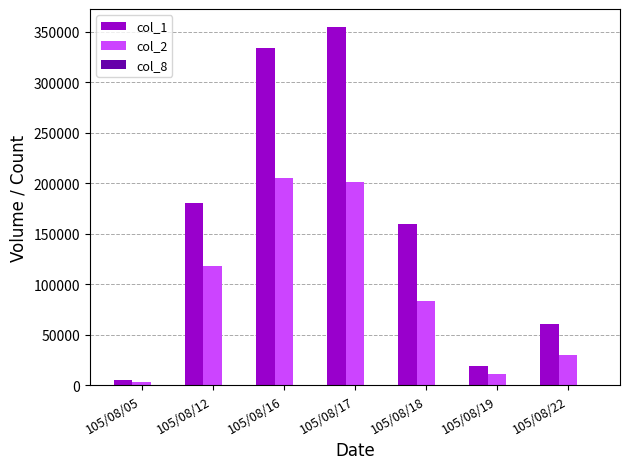

Where is col_2 nearest to the value 104055?

105/08/12